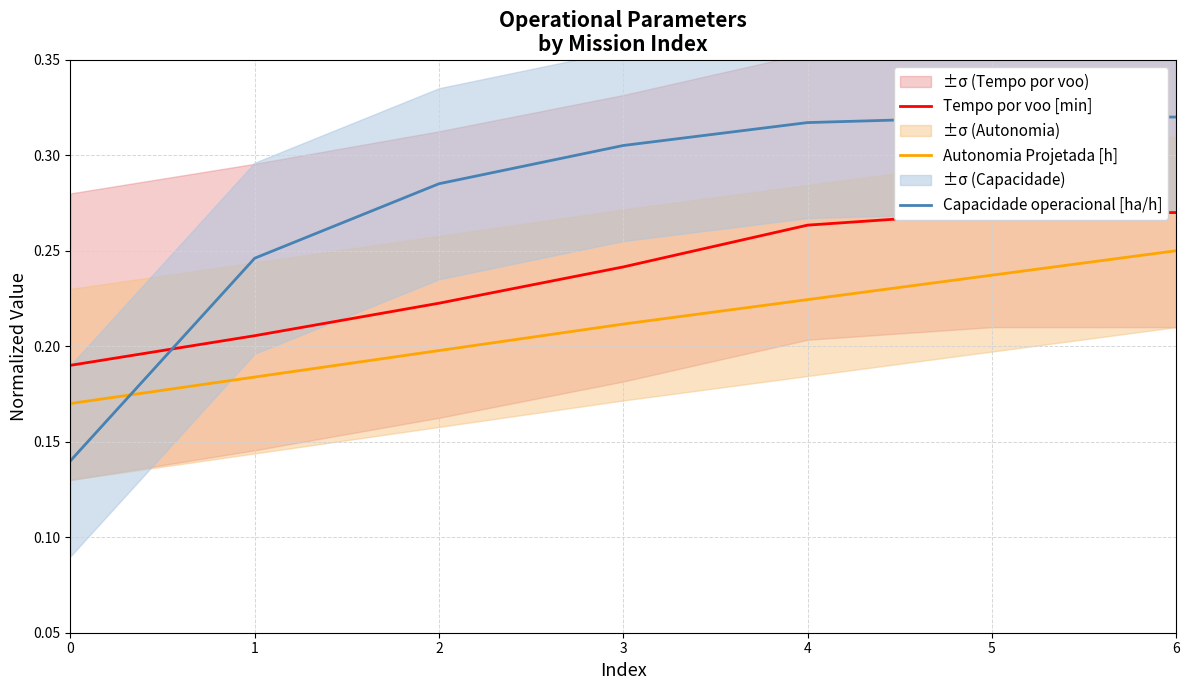

The Autonomia Projetada [h] series shows 0.1 at 3. True or false?

False